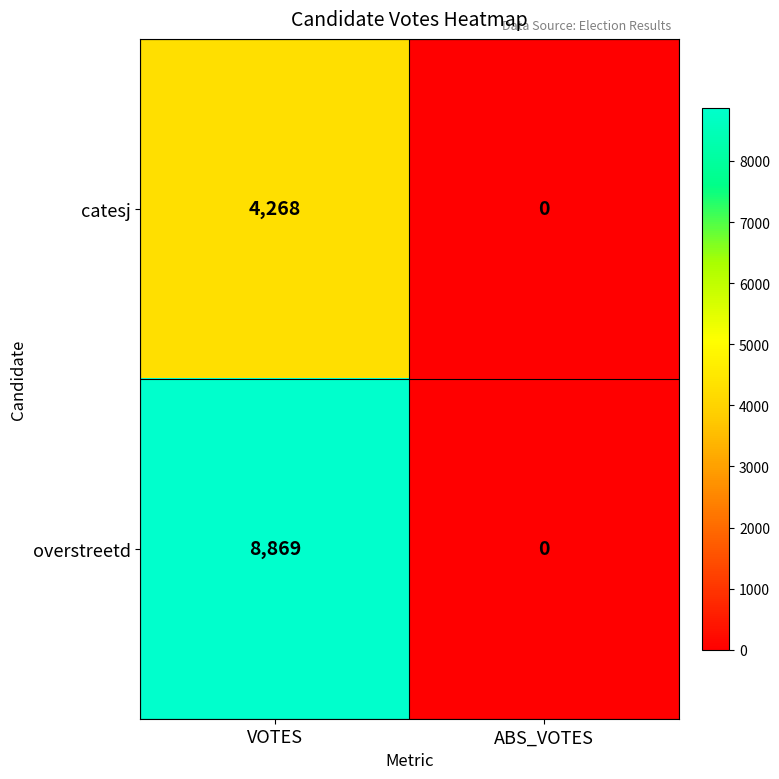

Which series has the largest total across all categories?

overstreetd